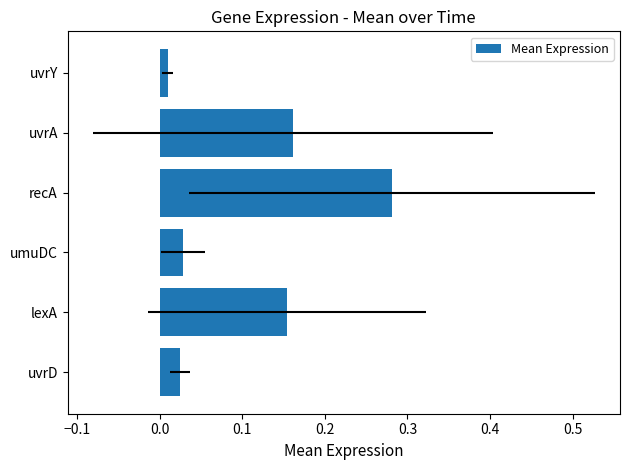

Are the bars horizontal?

Yes